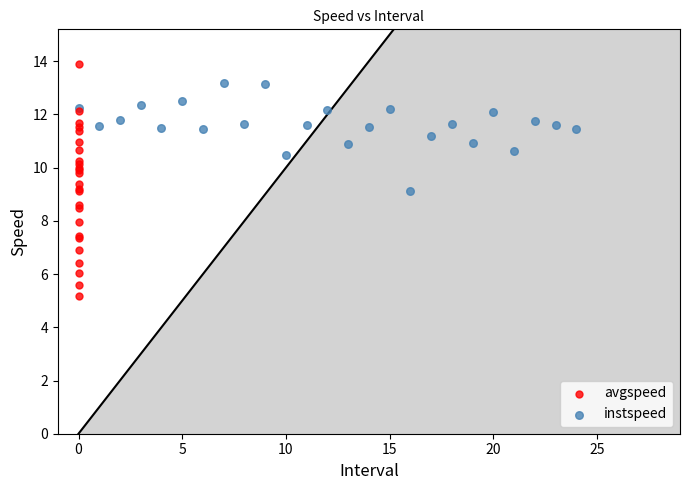

Which series contains the lowest Y value?

avgspeed